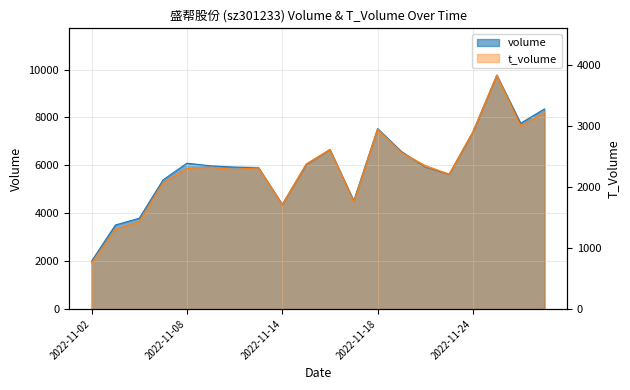

Reading left to right, list all the values displayed in this chart.

volume: 2001	3509	3791	5392	6088	5979	5927	5910	4370	6015	6660	4521	7535	6576	5928	5622	7394	9766	7757	8354
t_volume: 753	1309	1433	2071	2305	2326	2289	2318	1712	2380	2617	1758	2950	2568	2353	2213	2911	3836	3002	3218